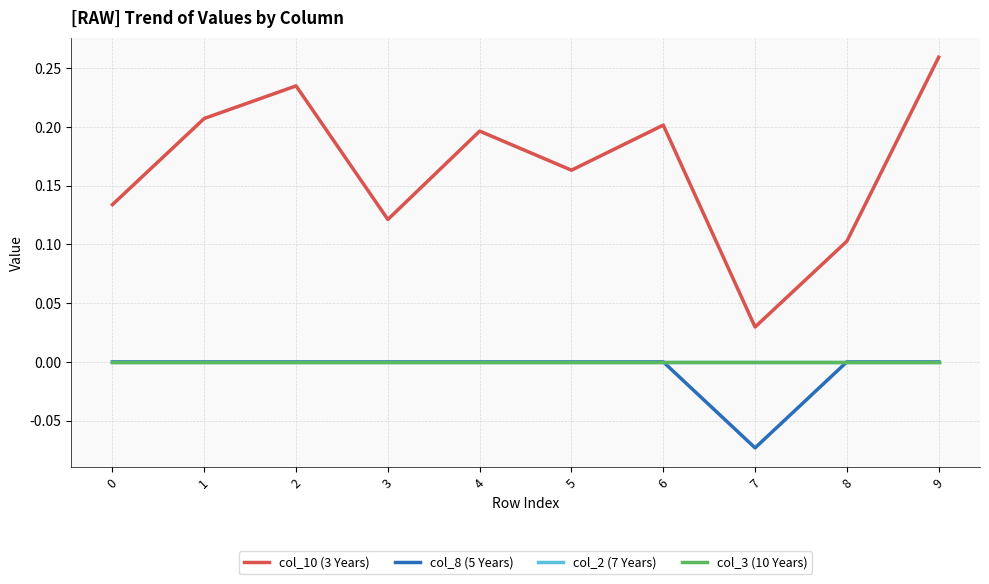

What value does the col_10 (3 Years) series have at 6?

0.2